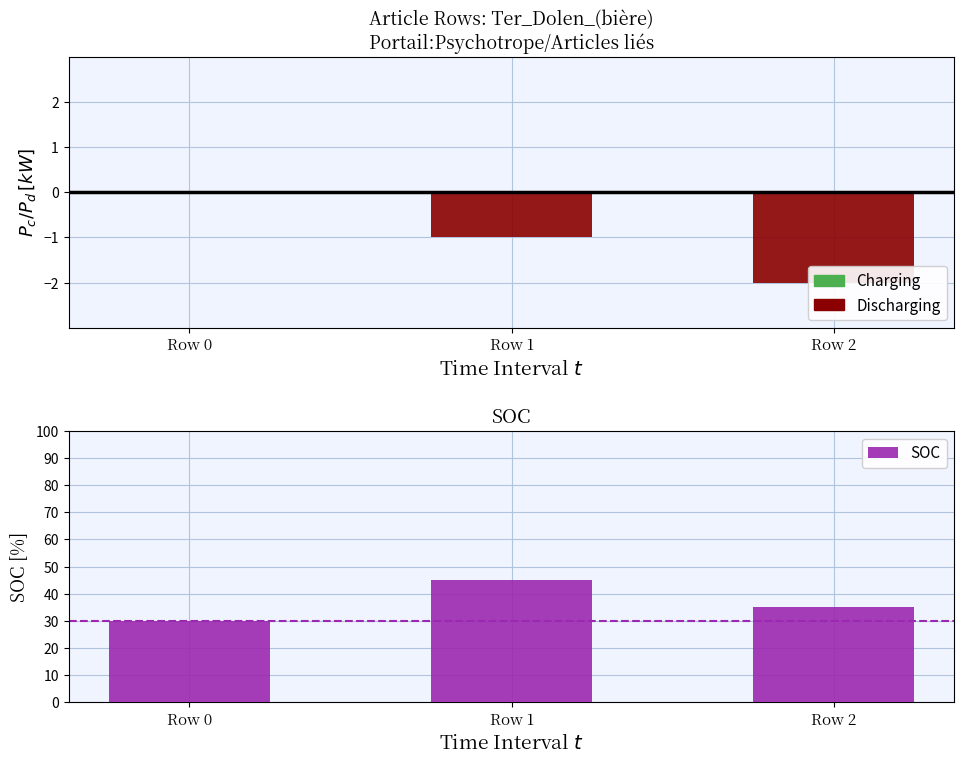

Is the value of Discharging at Row 0 greater than the value of SOC at Row 1?

No